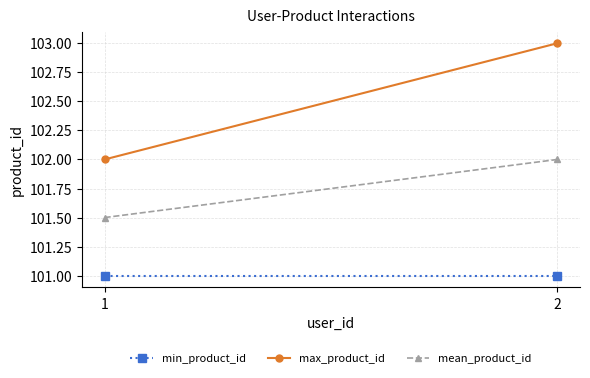

Which category has the lowest value in the min_product_id series?

1